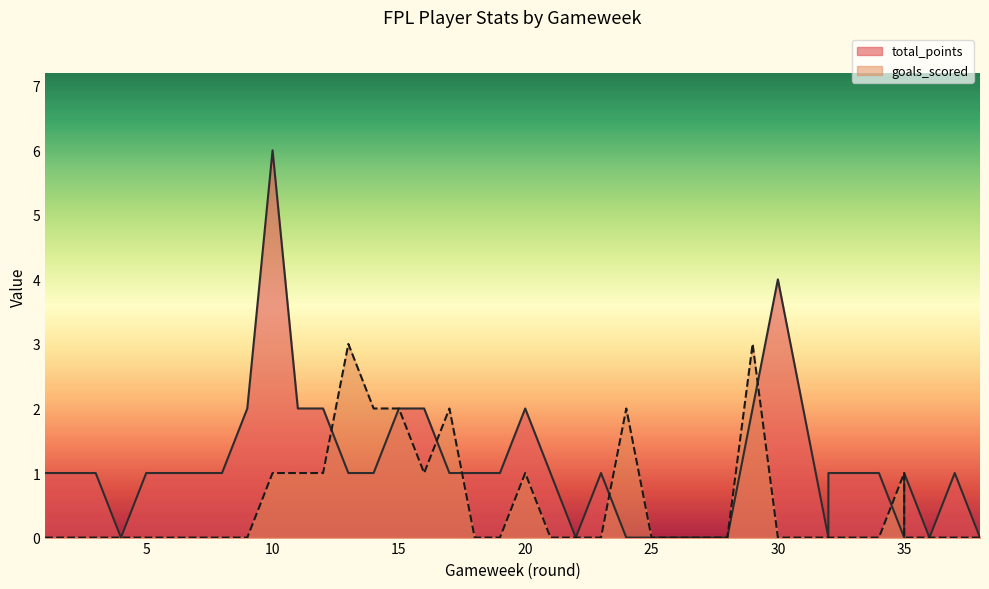

Where is the first local maximum for goals_scored?

13